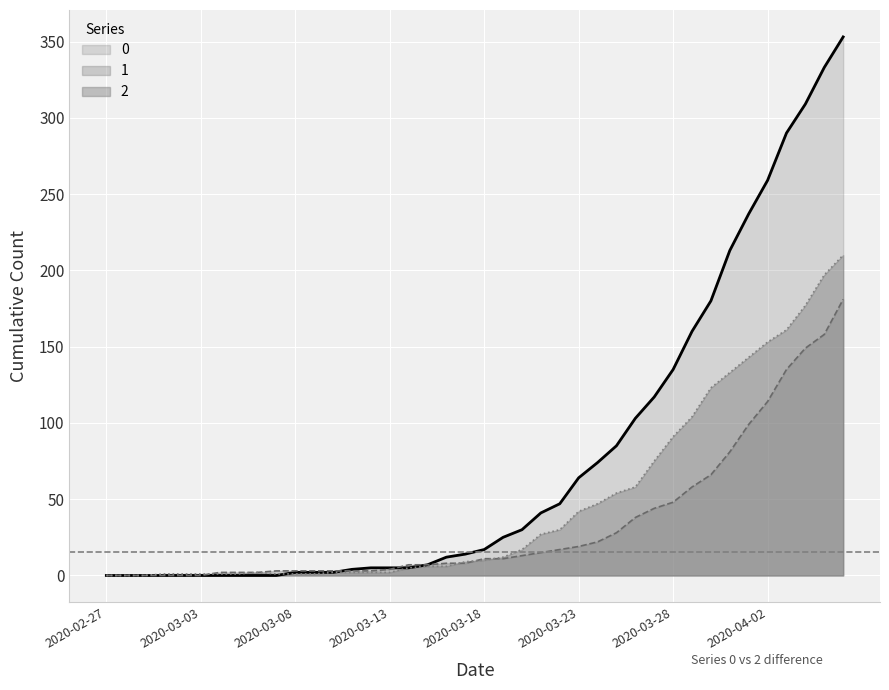

Between 2020-03-22 and 2020-03-10, which is larger?

2020-03-22